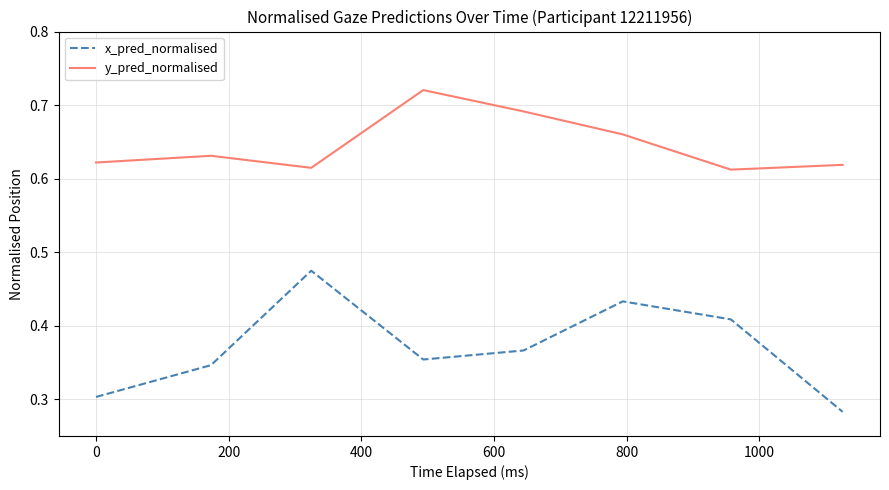

Rank the series by their average value, from lowest to highest.

x_pred_normalised, y_pred_normalised